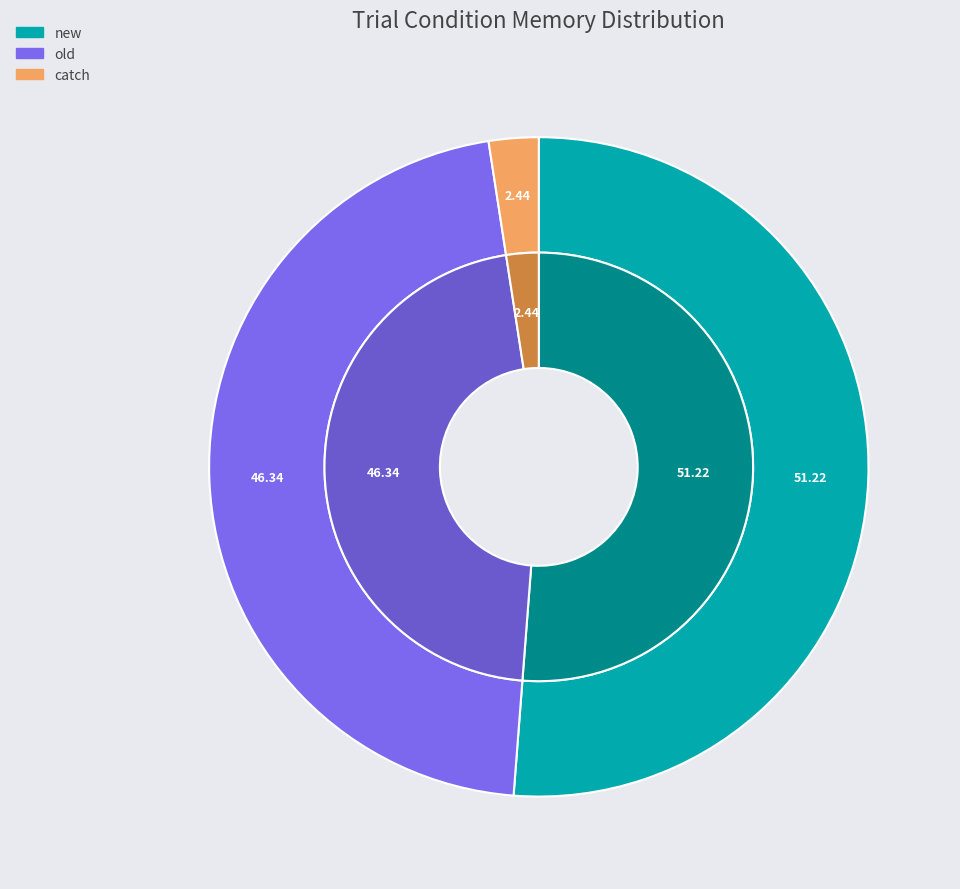

Is it true that old is 46% of the pie?

True